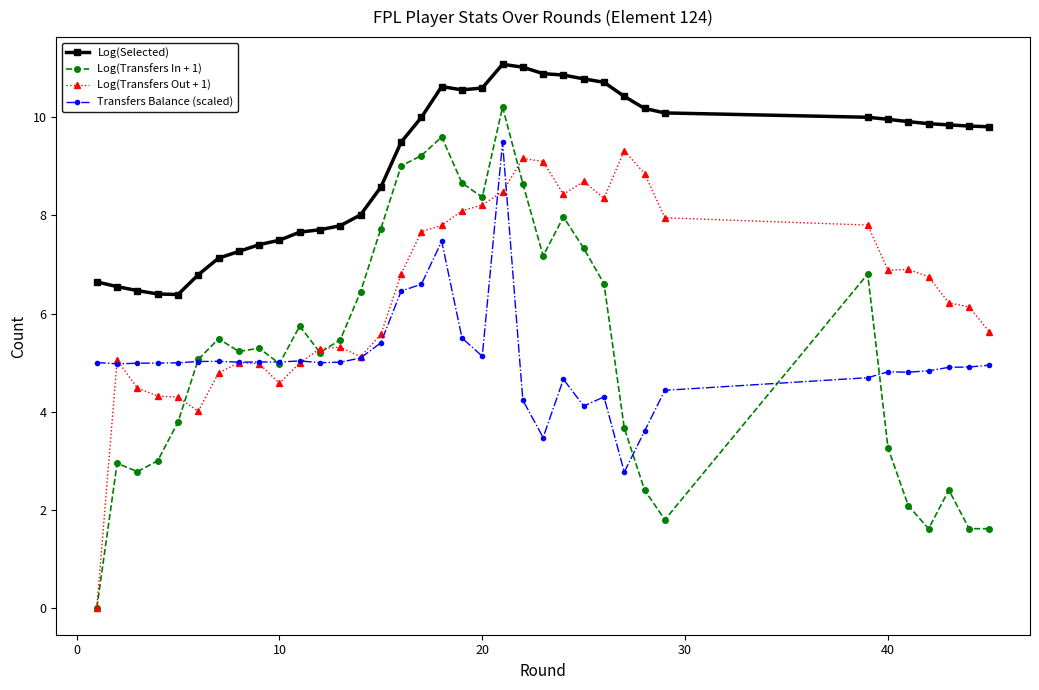

What is the value of the Log(Transfers In + 1) point at the 15th from the left?

7.7